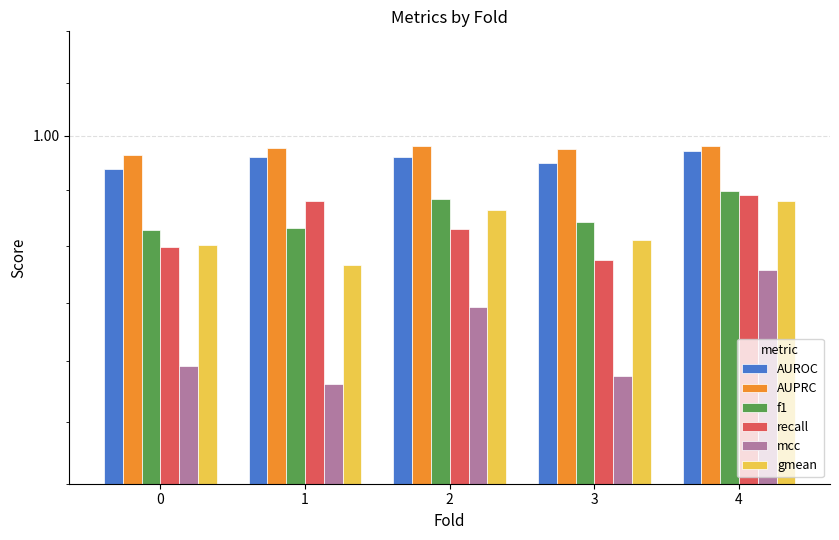

Which category has the lowest value in the gmean series?

1